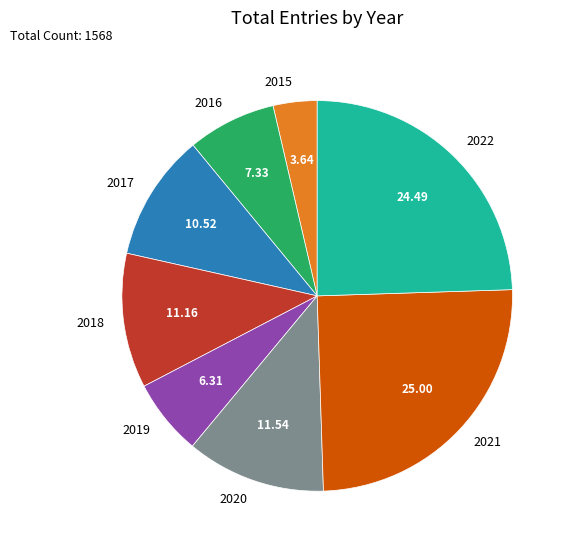

Is there a majority slice in this chart?

No